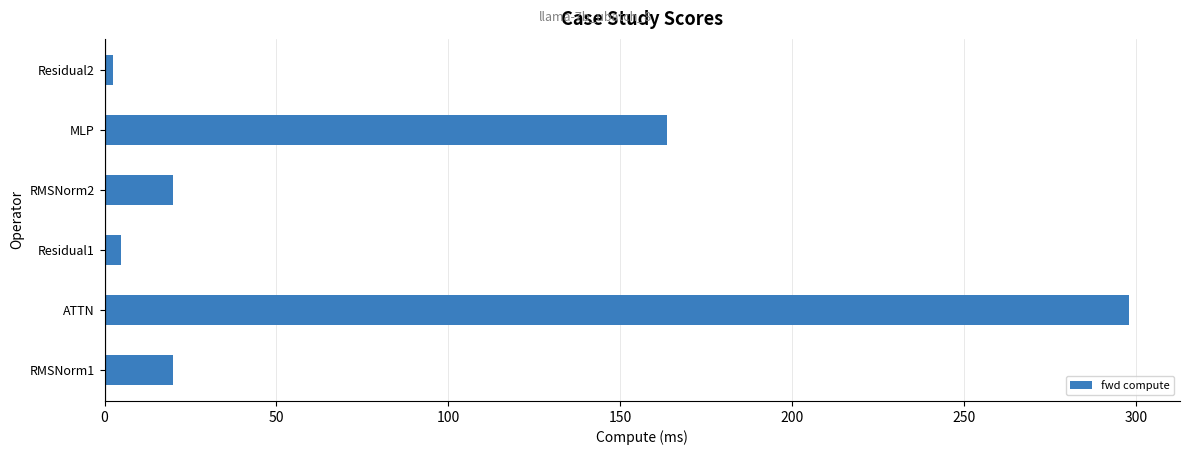

Is it true that the value at MLP is 251.5?

False